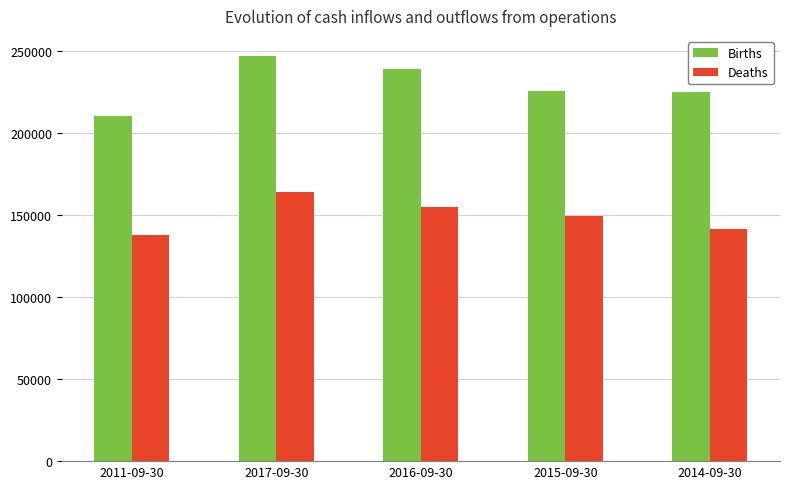

Which series has the largest range (max minus min)?

Births